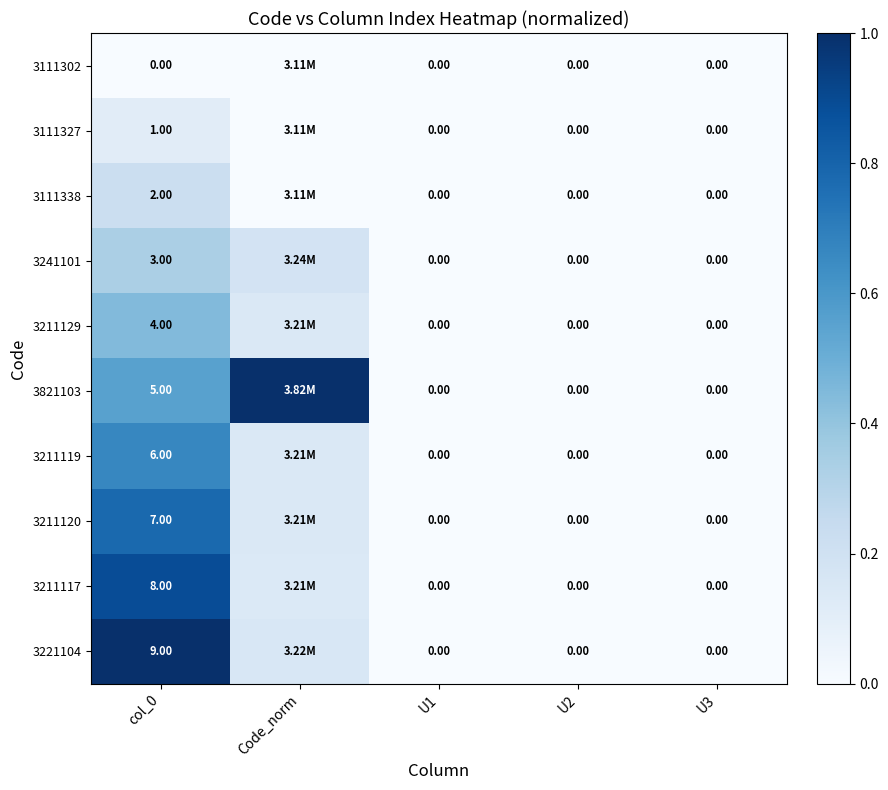

List the labels in order of 3211117 value, smallest first.

U1, U2, U3, Code_norm, col_0